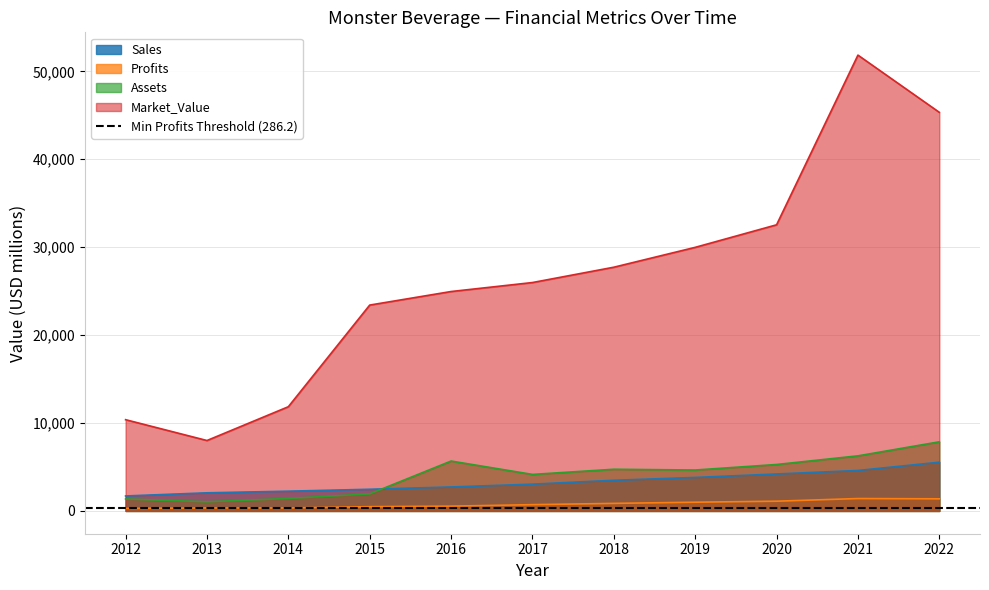

How many distinct data groups are displayed?

4